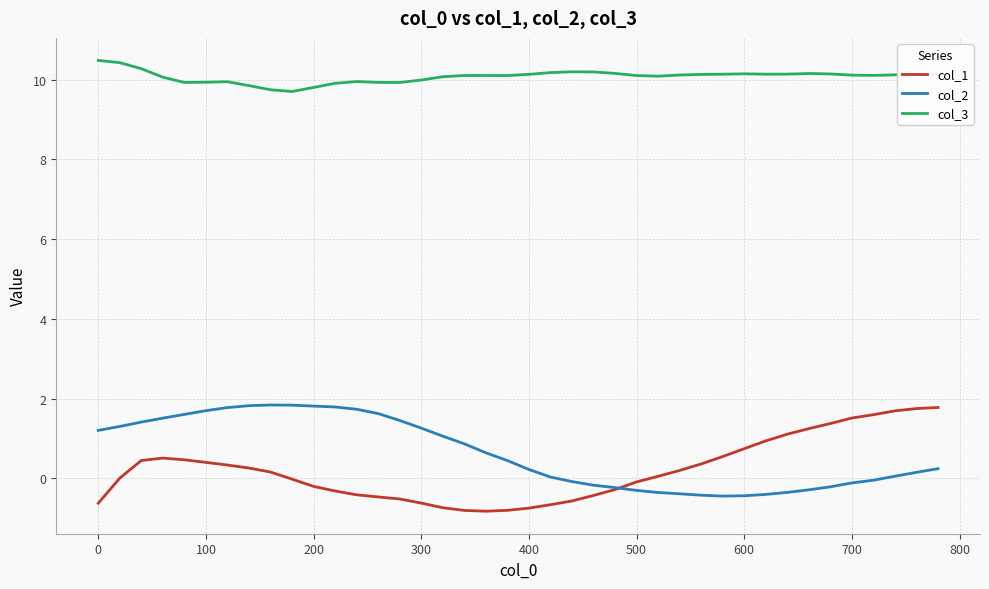

What is the greatest value displayed?

10.5